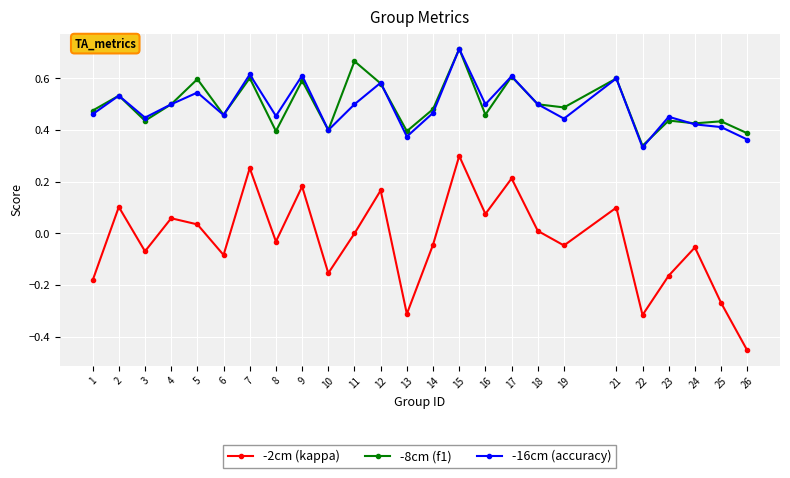

At which category is the sum across all series the highest?

15